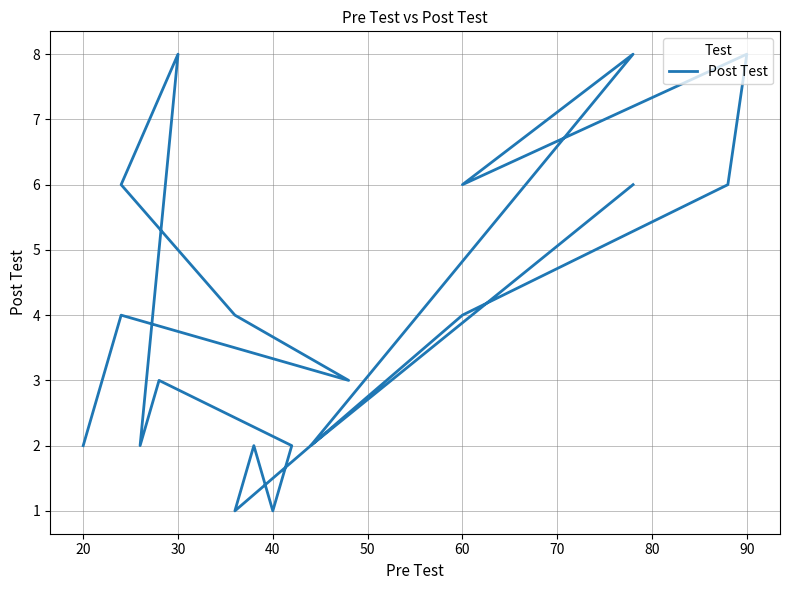

What is the average value?

4